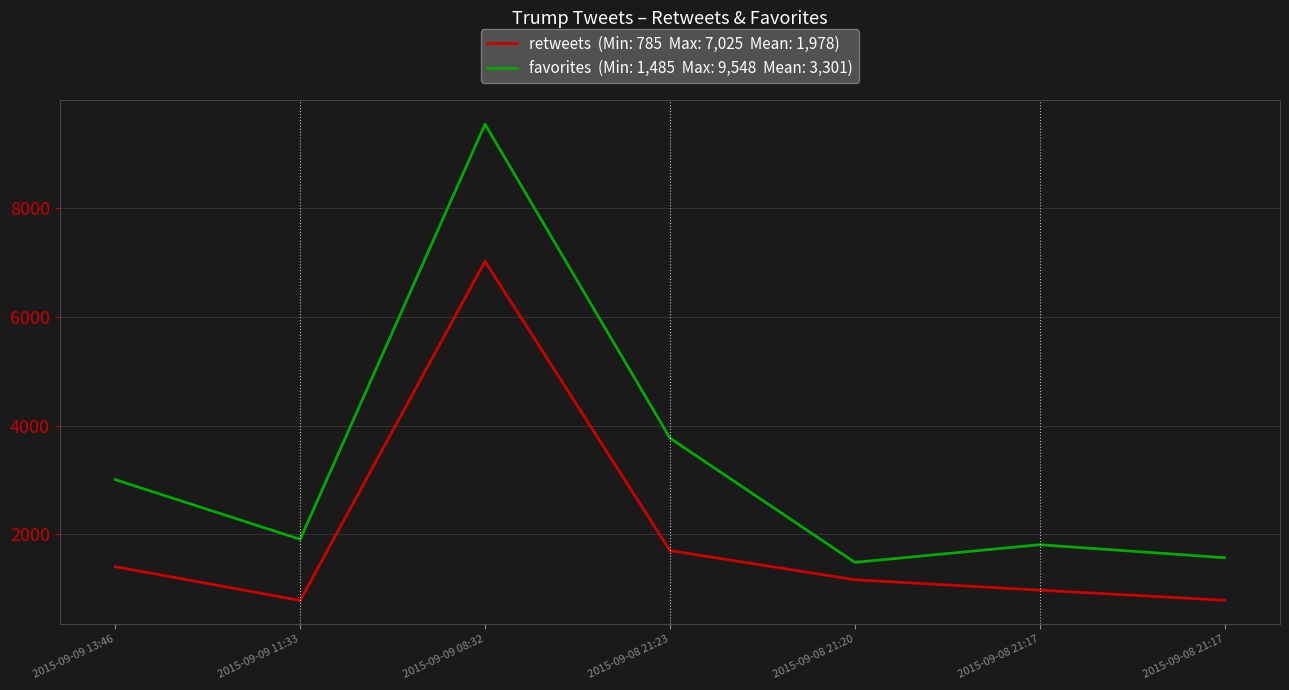

Reading right to left, list all the values displayed in this chart.

retweets: 788	974	1165	1703	7025	785	1406
favorites: 1571	1810	1485	3773	9548	1909	3008